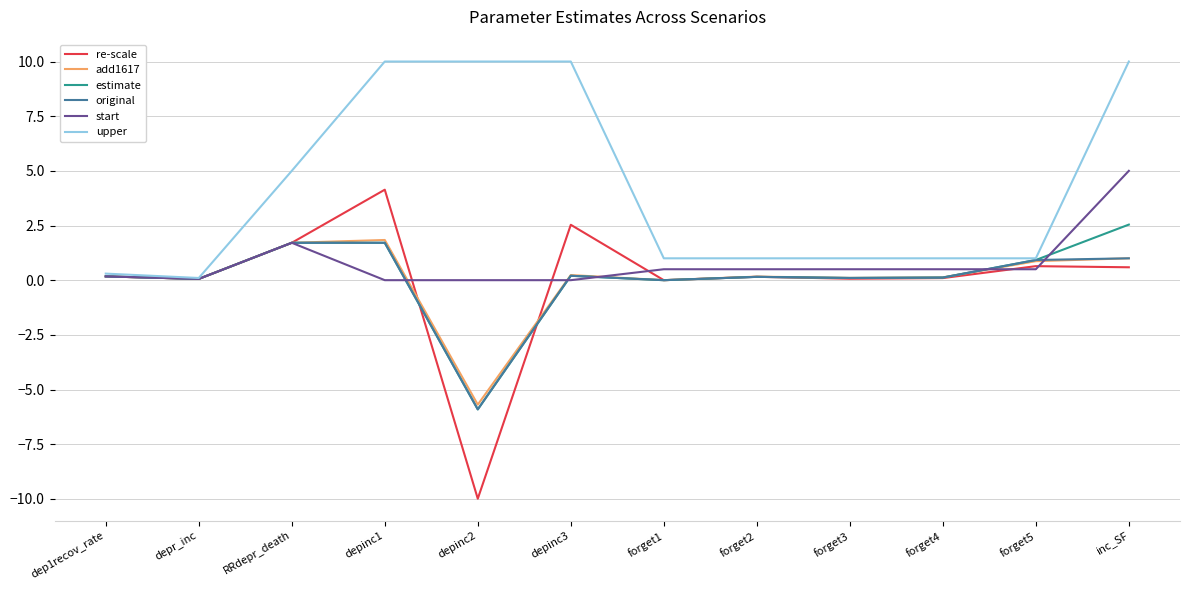

What is the greatest value displayed?

10.0